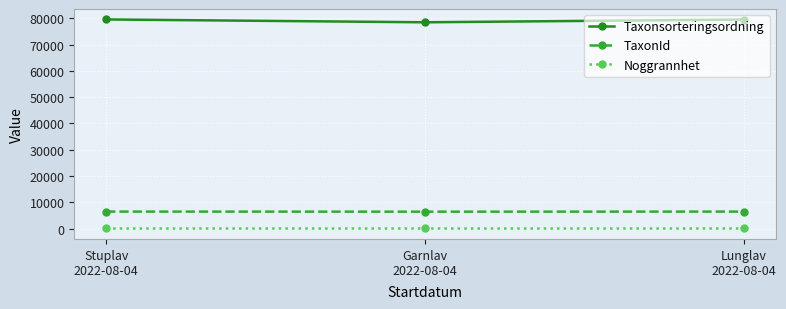

Is the value of Taxonsorteringsordning at Garnlav
2022-08-04 greater than the value of Noggrannhet at Garnlav
2022-08-04?

Yes